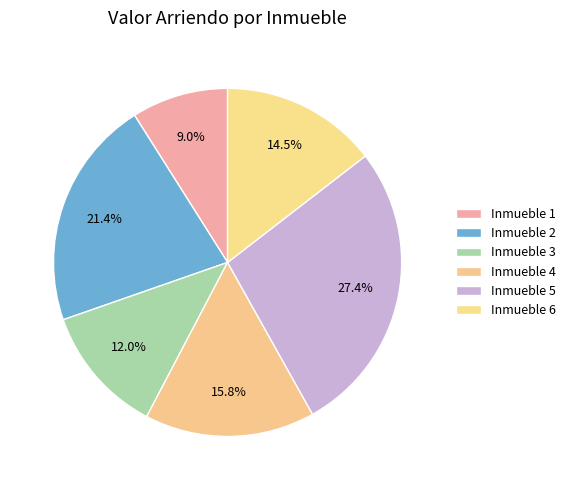

How many segments does this pie chart have?

6